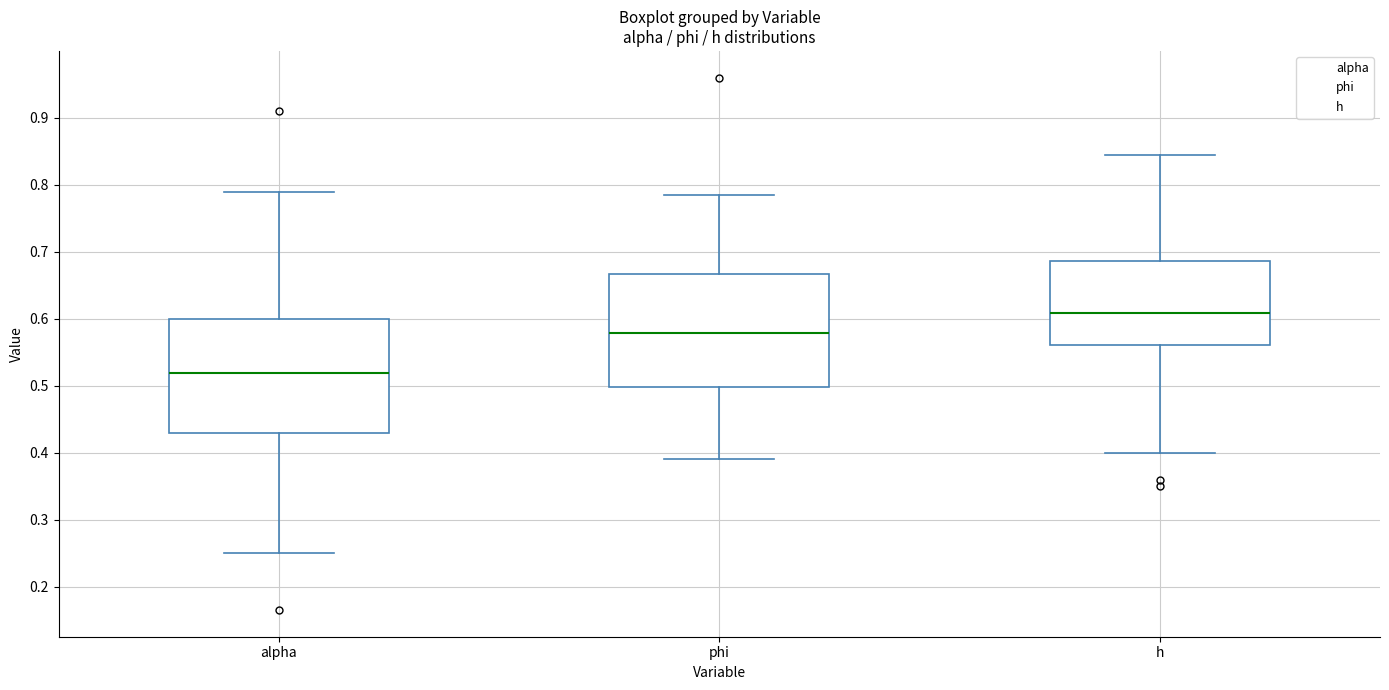

Where does the median line of the box for h sit on the y-axis? The values are not printed on the chart, so give them approximately, as read against the axis.

0.61